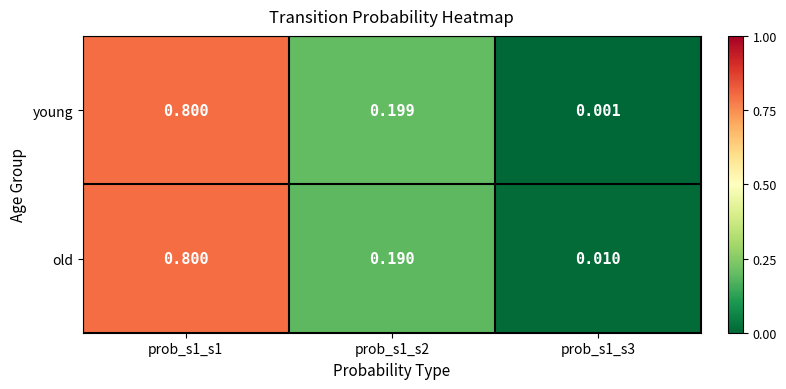

Between prob_s1_s2 and prob_s1_s3, which series saw the biggest shift?

young